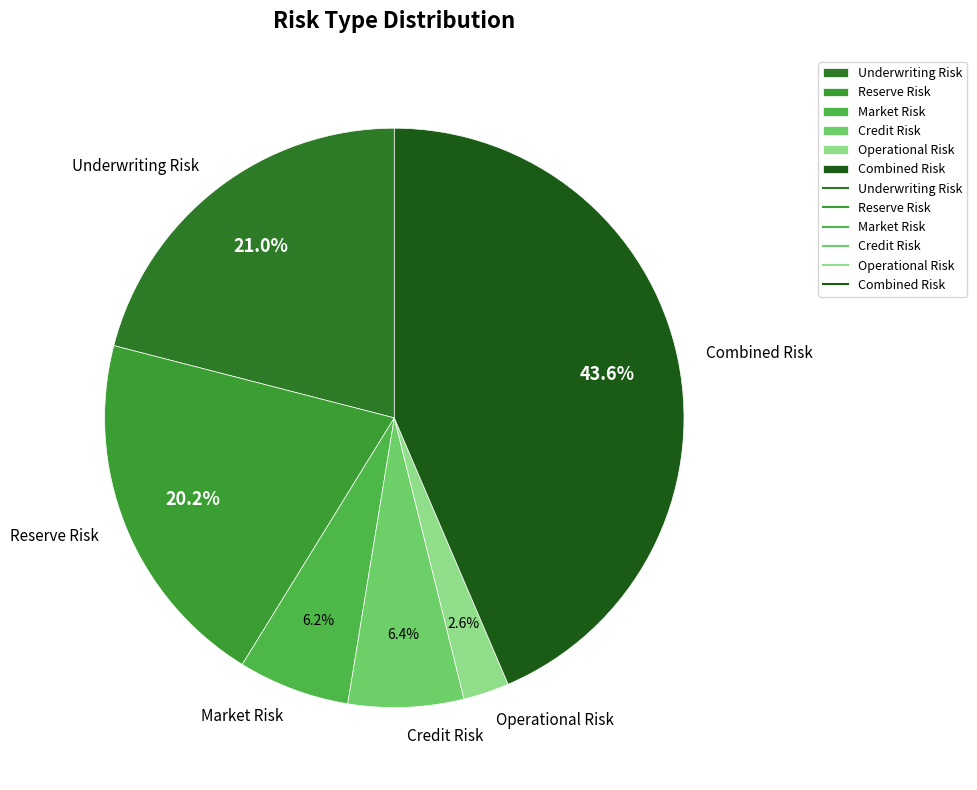

Which category has the smallest portion of the pie?

Operational Risk